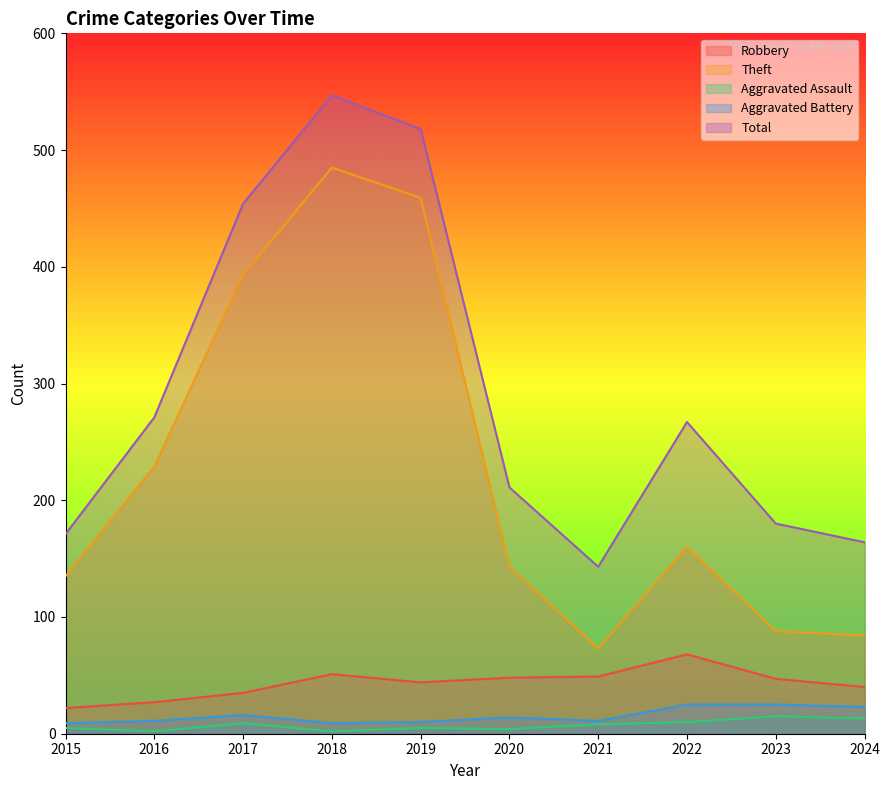

How many interior local valleys does the Theft series have?

1